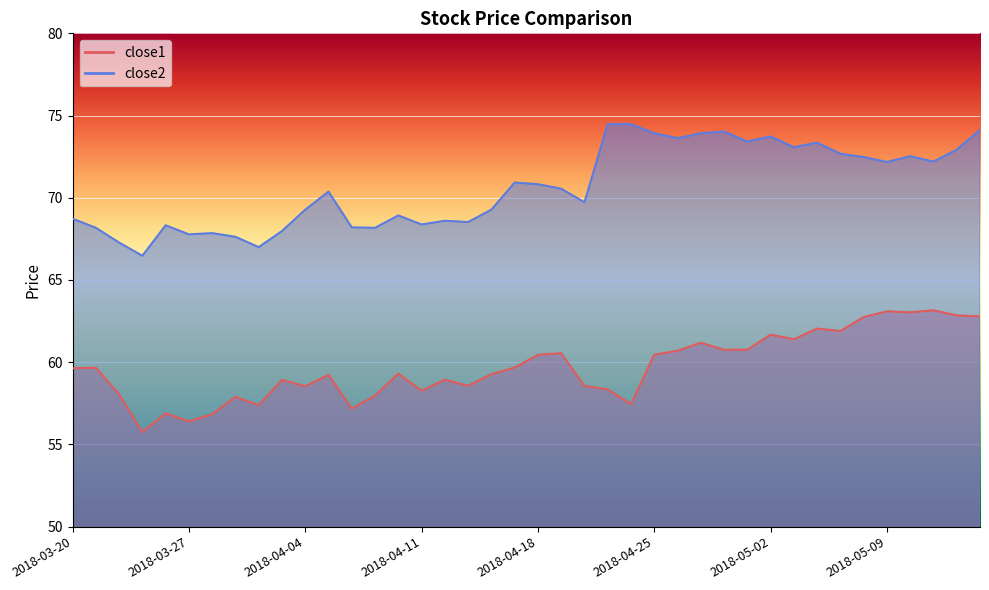

What are all the series names shown in the legend?

close1, close2